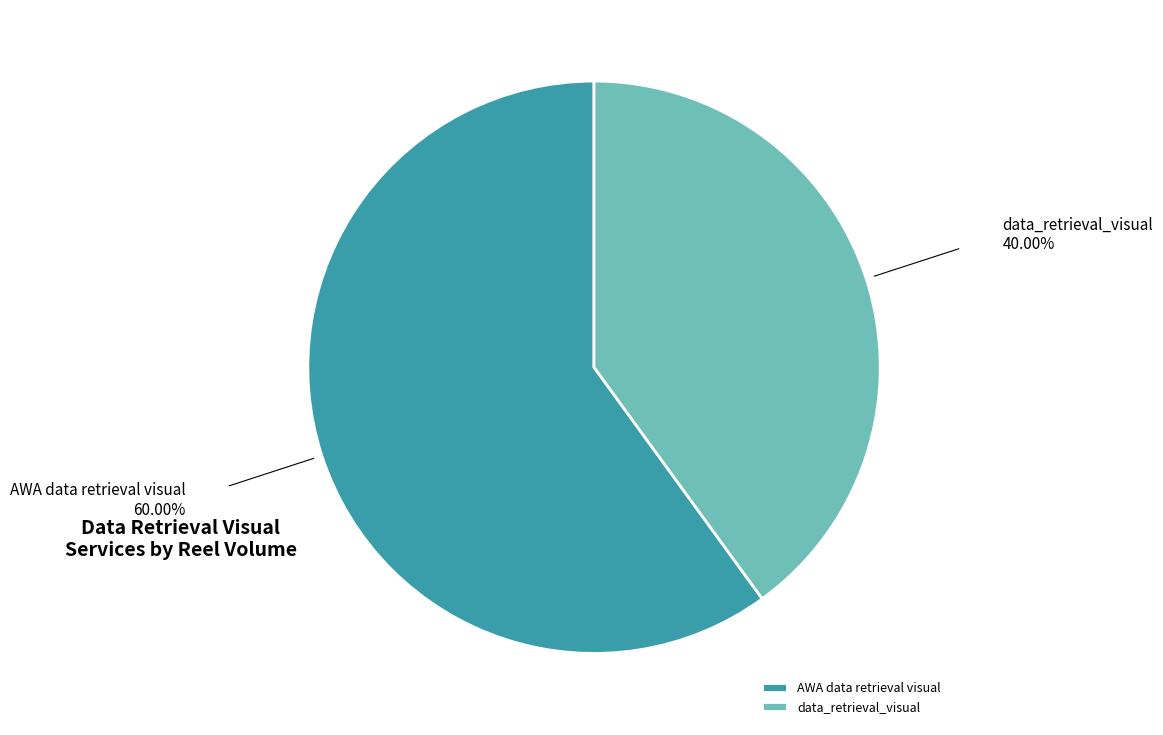

Which category has the smallest portion of the pie?

data_retrieval_visual